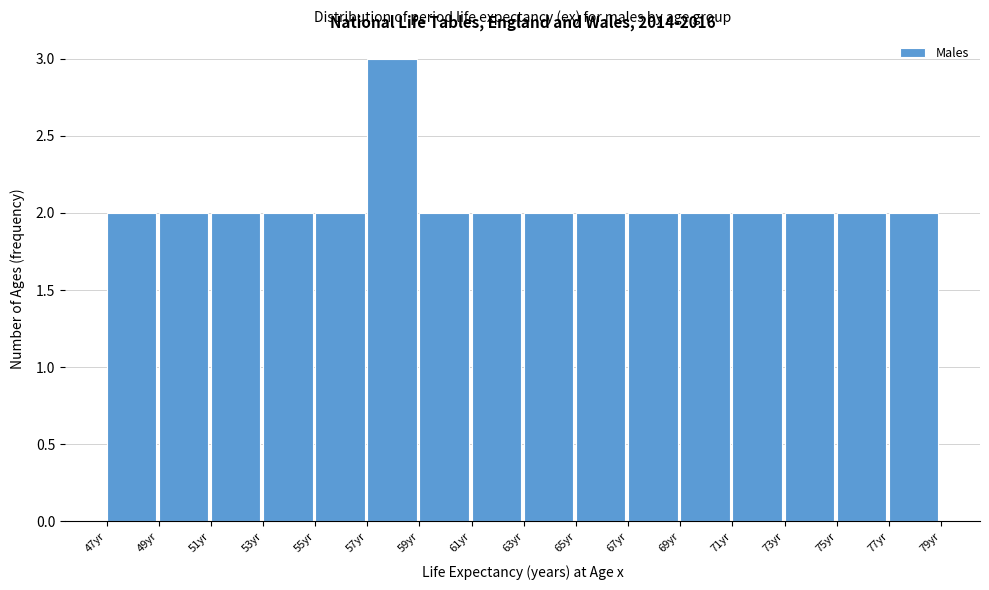

What is the height of the bar covering 67 to 69 on the x-axis? The values are not printed on the chart, so give them approximately, as read against the axis.

2